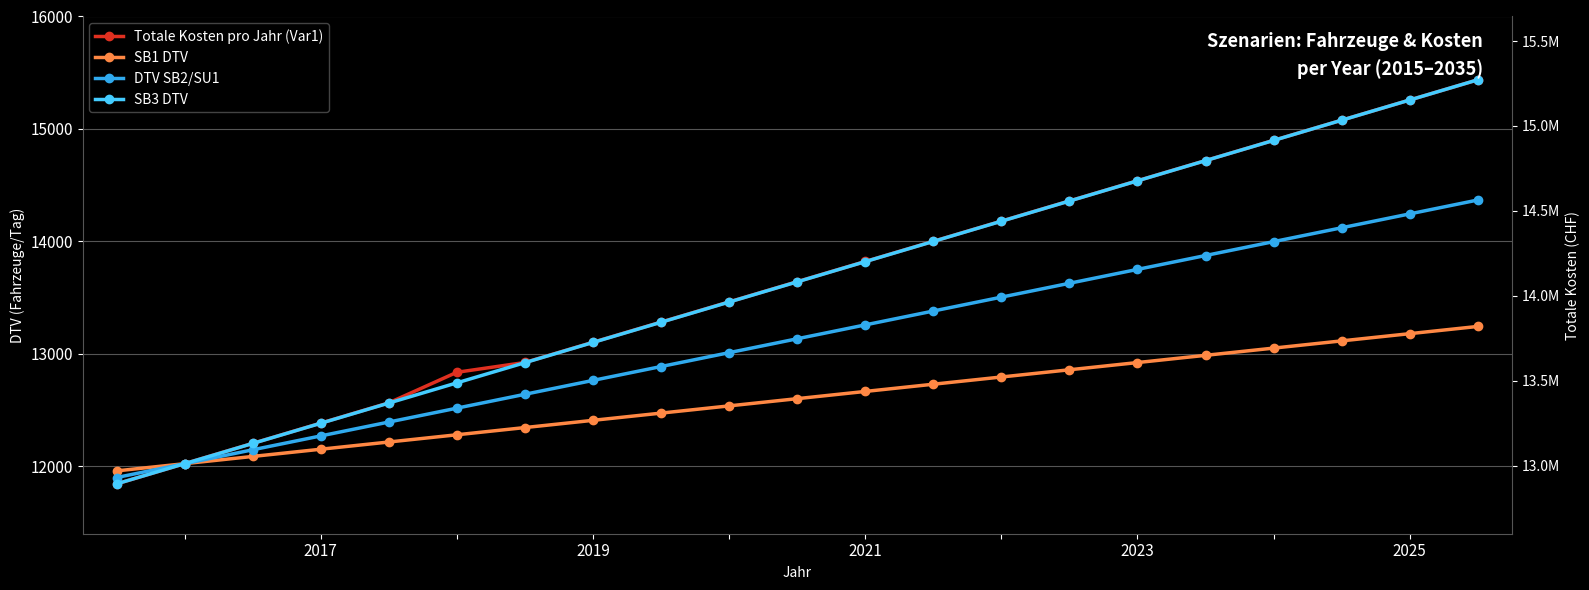

Does the chart display data point markers on the line(s)?

Yes